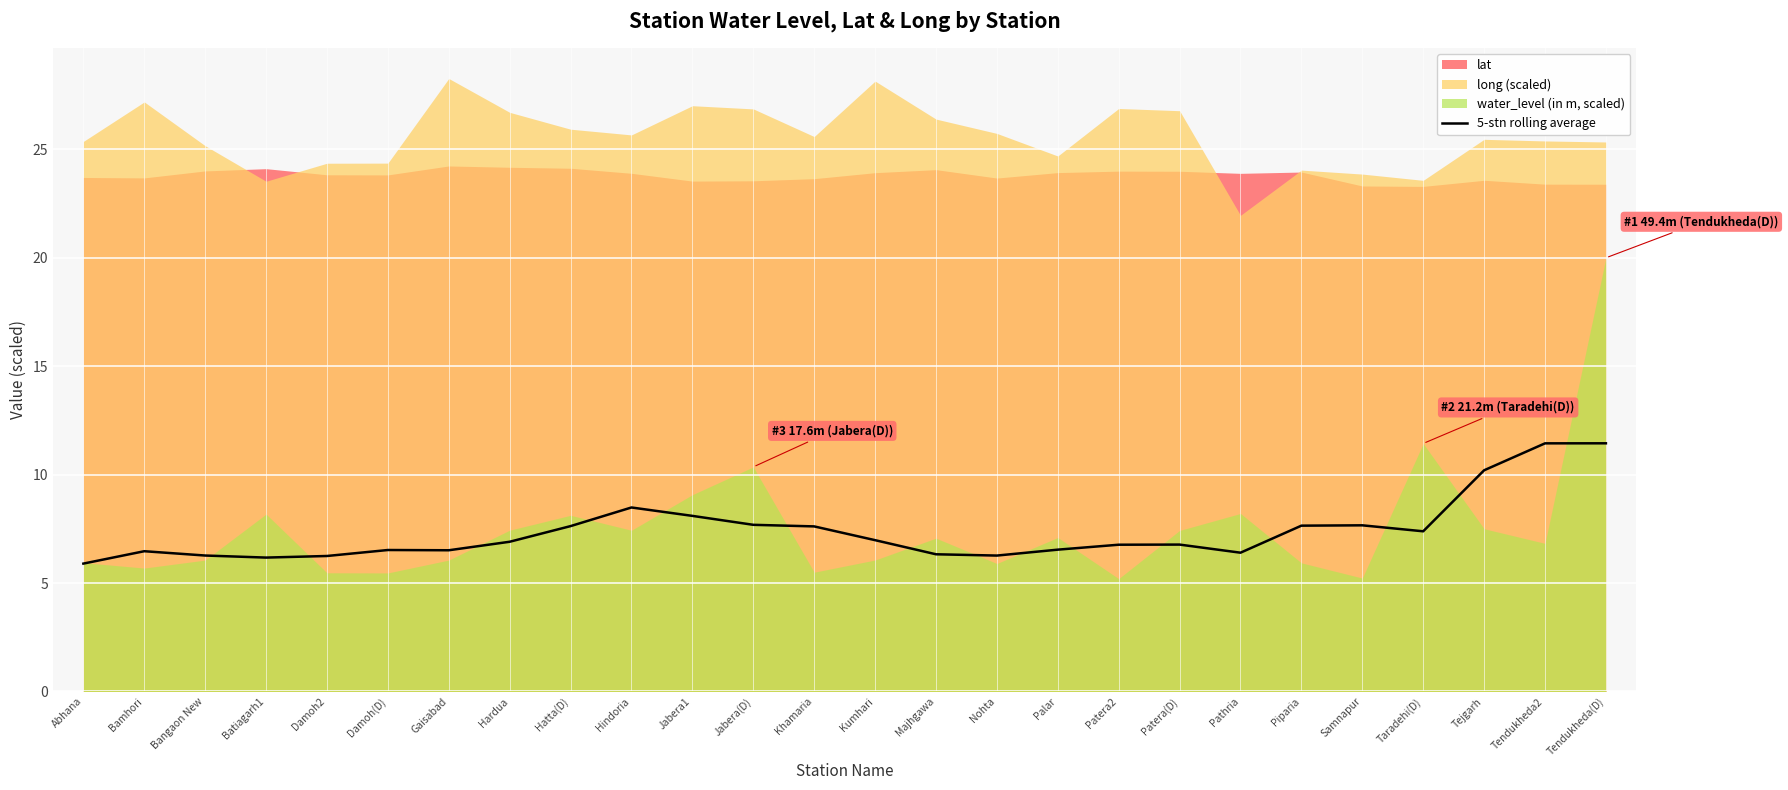

What is the difference between the maximum and minimum values?

5.5